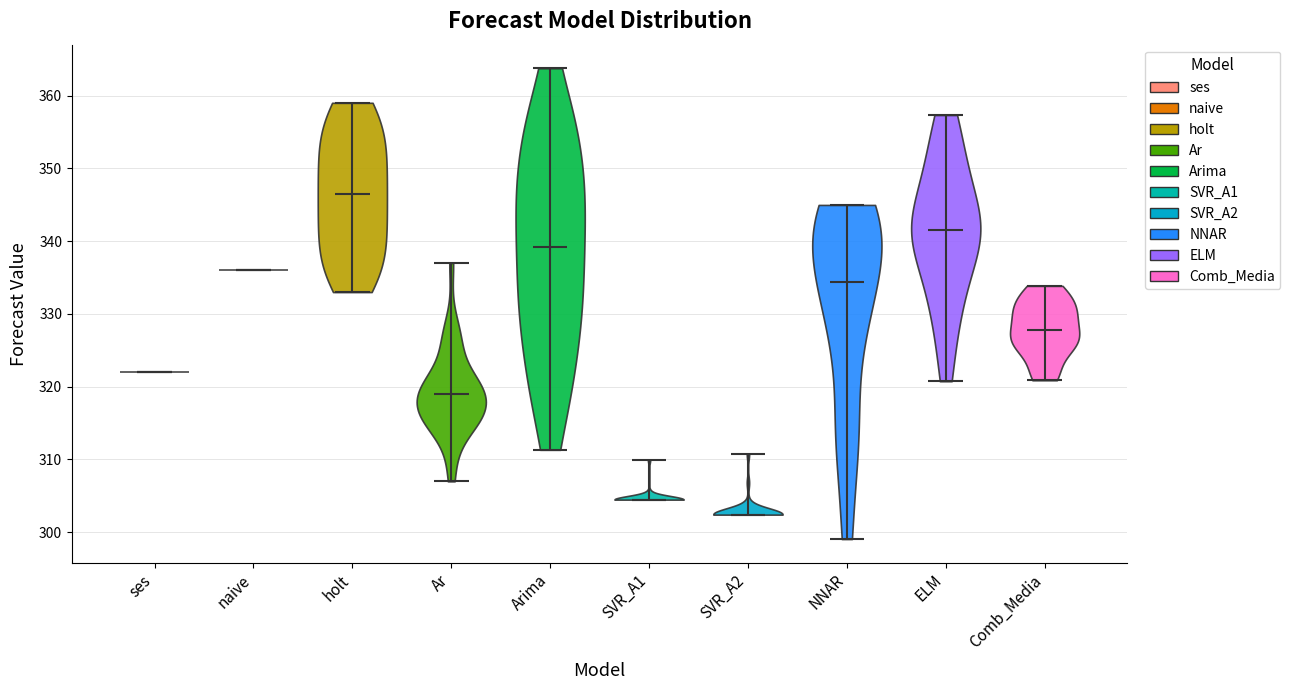

Reading left to right, read every violin against the y-axis: where its median line is, and the lowest and highest points it reaches. The values are not printed on the chart, so give them approximately, as read against the axis.

ses: median line 322, lowest point 322, highest point 322
naive: median line 336, lowest point 336, highest point 336
holt: median line 347, lowest point 333, highest point 359
Ar: median line 319, lowest point 307, highest point 337
Arima: median line 339, lowest point 311, highest point 364
SVR_A1: median line 304, lowest point 304, highest point 310
SVR_A2: median line 302, lowest point 302, highest point 311
NNAR: median line 334, lowest point 299, highest point 345
ELM: median line 342, lowest point 321, highest point 357
Comb_Media: median line 328, lowest point 321, highest point 334